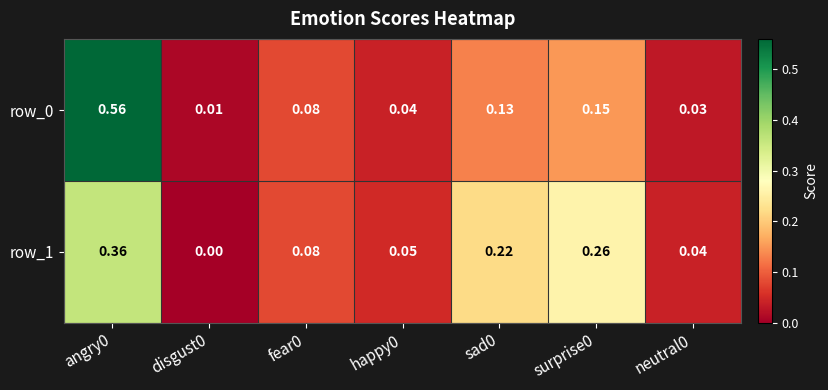

Is the value of row_0 at neutral0 greater than the value of row_1 at neutral0?

No